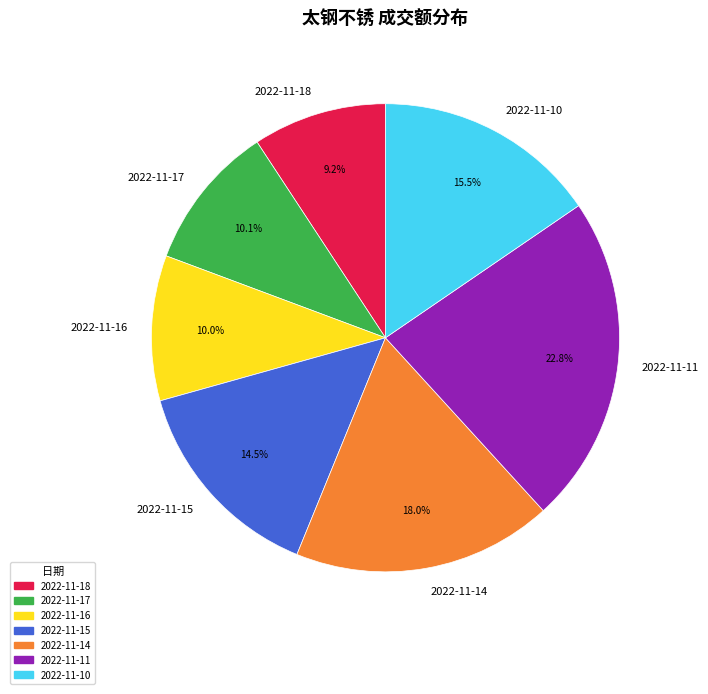

True or false: 2022-11-14 accounts for 26% of the total.

False